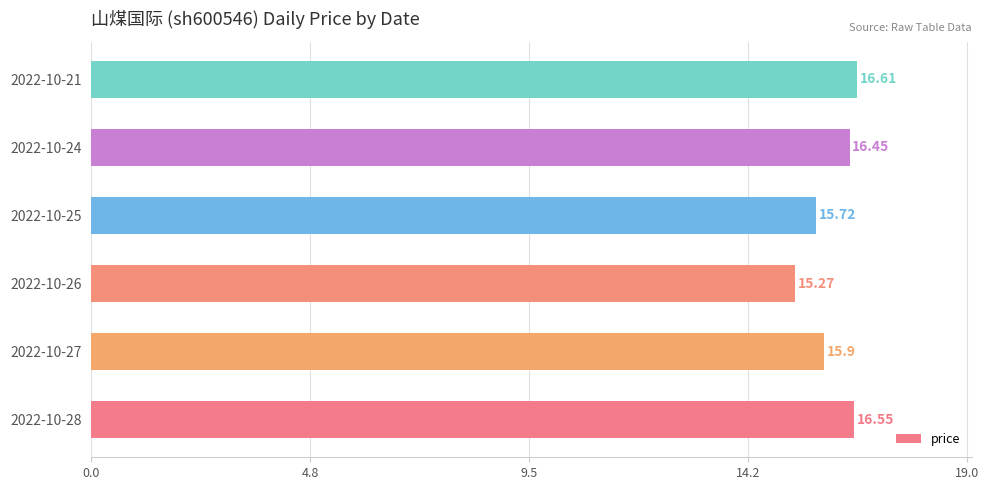

List the labels in order of value, largest first.

2022-10-21, 2022-10-28, 2022-10-24, 2022-10-27, 2022-10-25, 2022-10-26